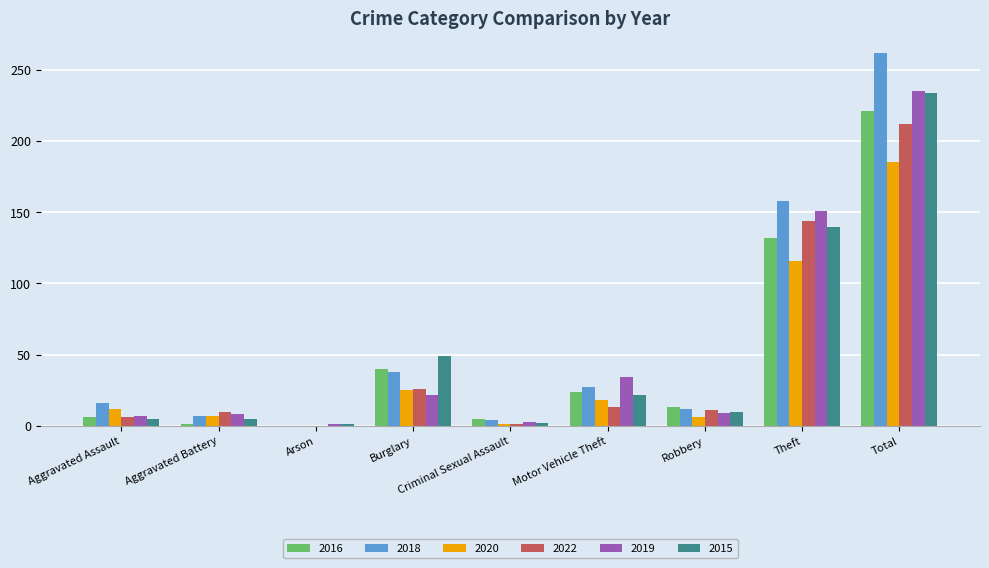

How many distinct data groups are displayed?

6